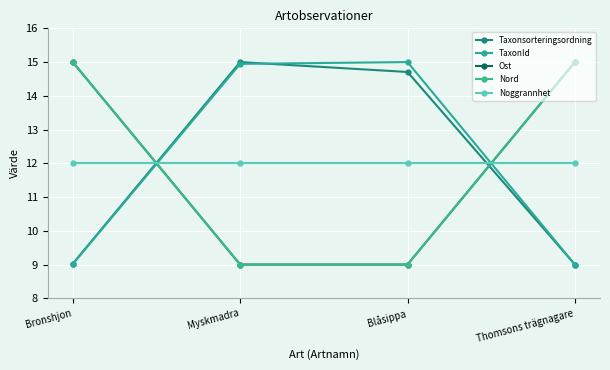

Is this an area chart (filled region under the line)?

No